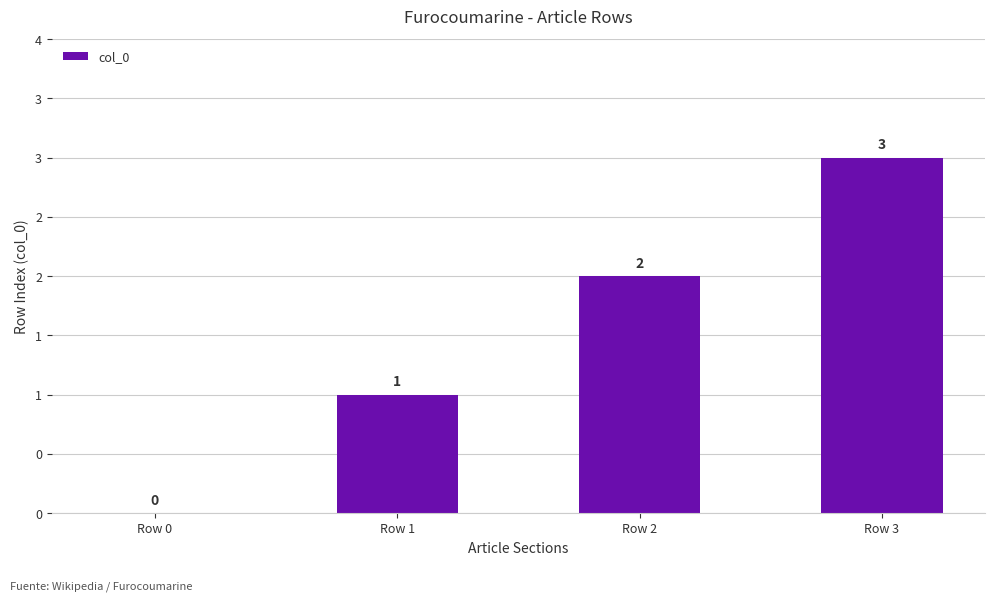

The value at Row 3 is 4. True or false?

False